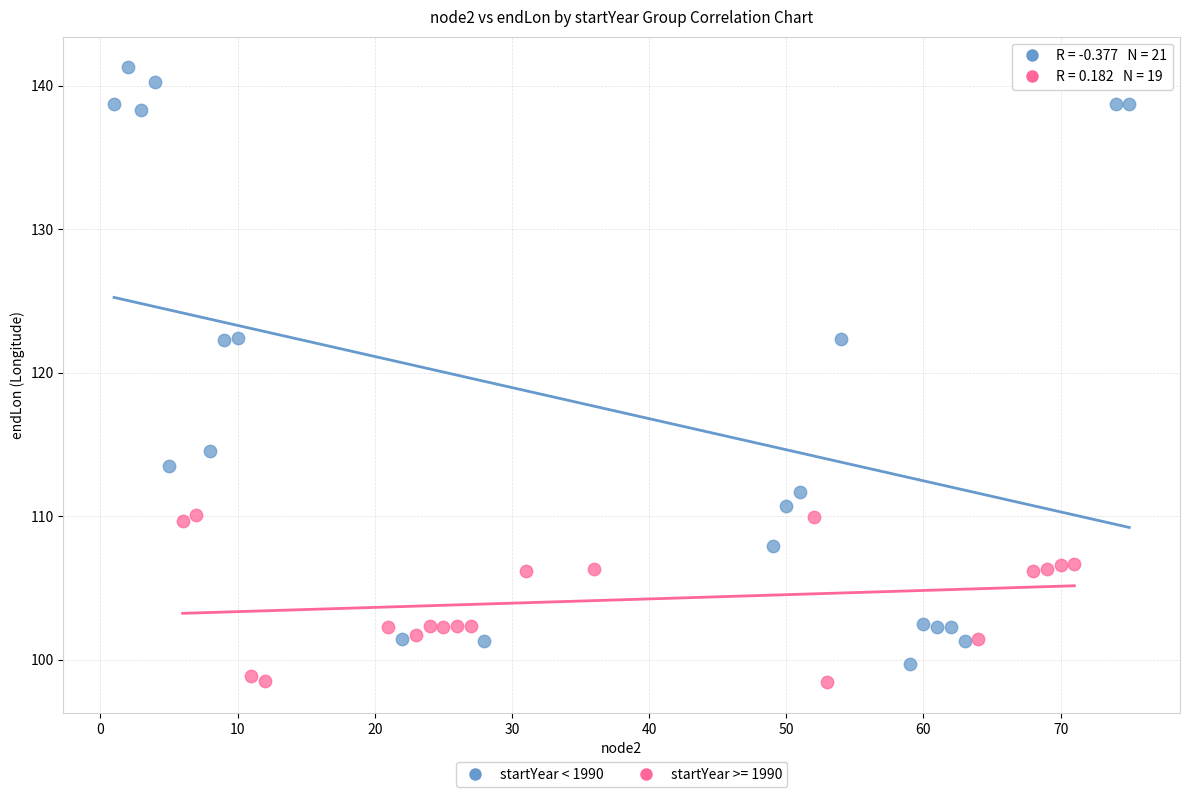

Which series has the widest spread of Y values?

startYear < 1990